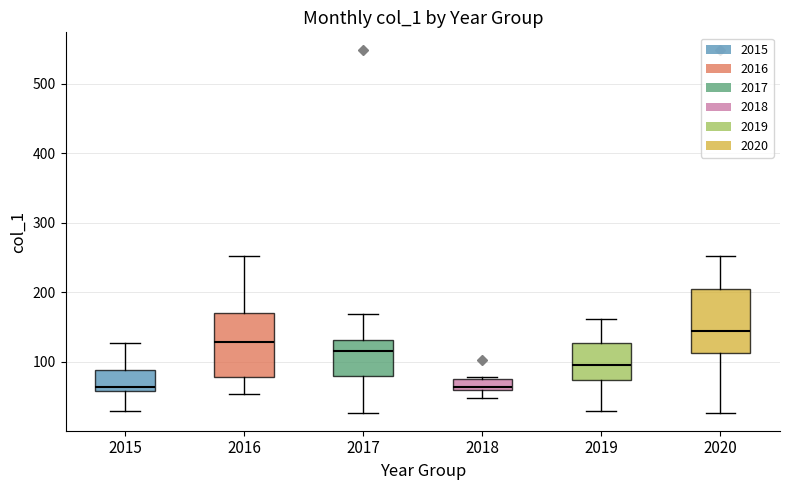

Reading left to right, transcribe this box plot: for each box, give where its median line is, the range the box spans, and where its two whiskers end, as read against the y-axis. The values are not printed on the chart, so give them approximately, as read against the axis.

2015: median 60 (just above the box's lower edge), box 60 to 90, whiskers 30 to 130
2016: median 130, box 80 to 170, whiskers 50 to 250
2017: median 120, box 80 to 130, whiskers 30 to 170
2018: median 60 (just above the box's lower edge), box 60 to 80, whiskers 50 to 80
2019: median 100, box 70 to 130, whiskers 30 to 160
2020: median 140, box 110 to 200, whiskers 30 to 250